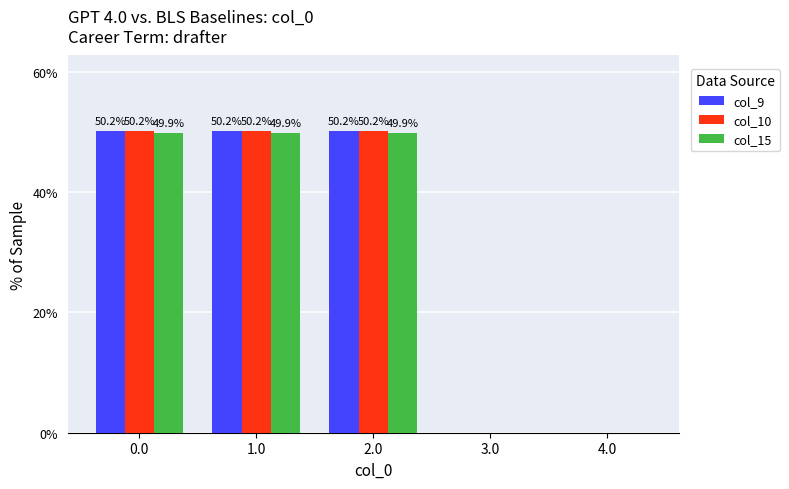

What is the sum of the col_9 values at 2.0 and 3.0?

50.2